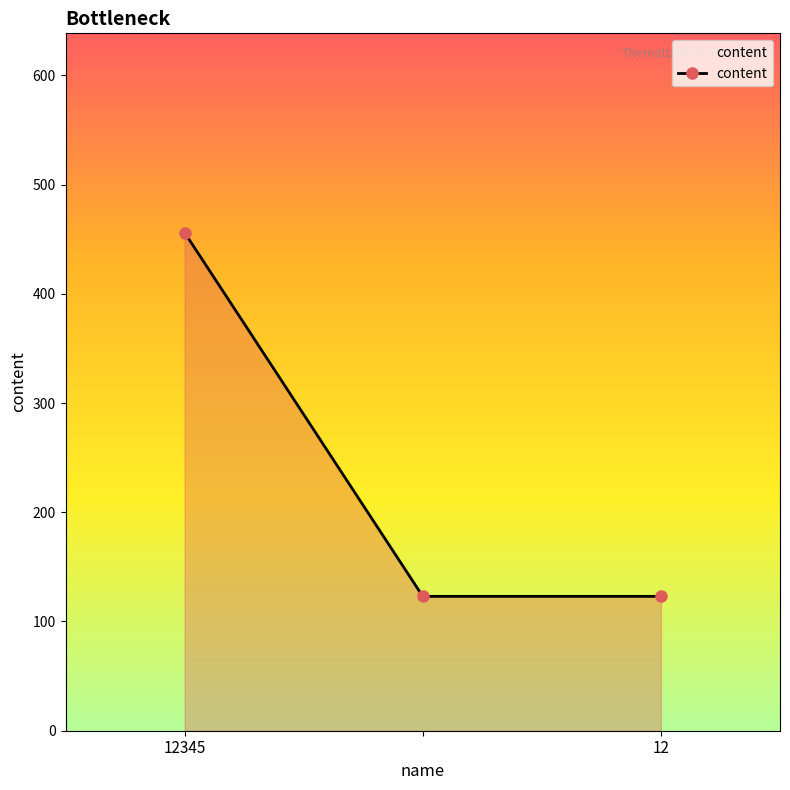

What is the difference between the maximum and second lowest values?

333